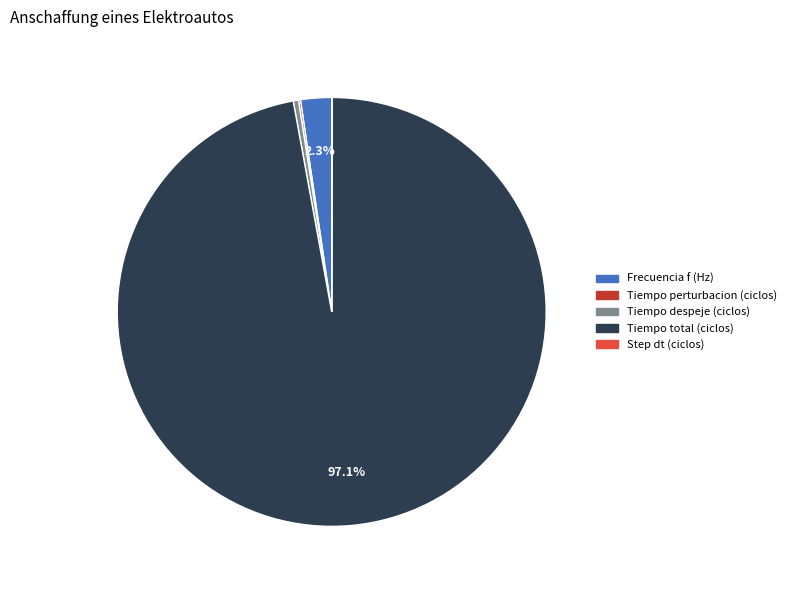

What is the largest slice in the pie chart?

Tiempo total (ciclos)